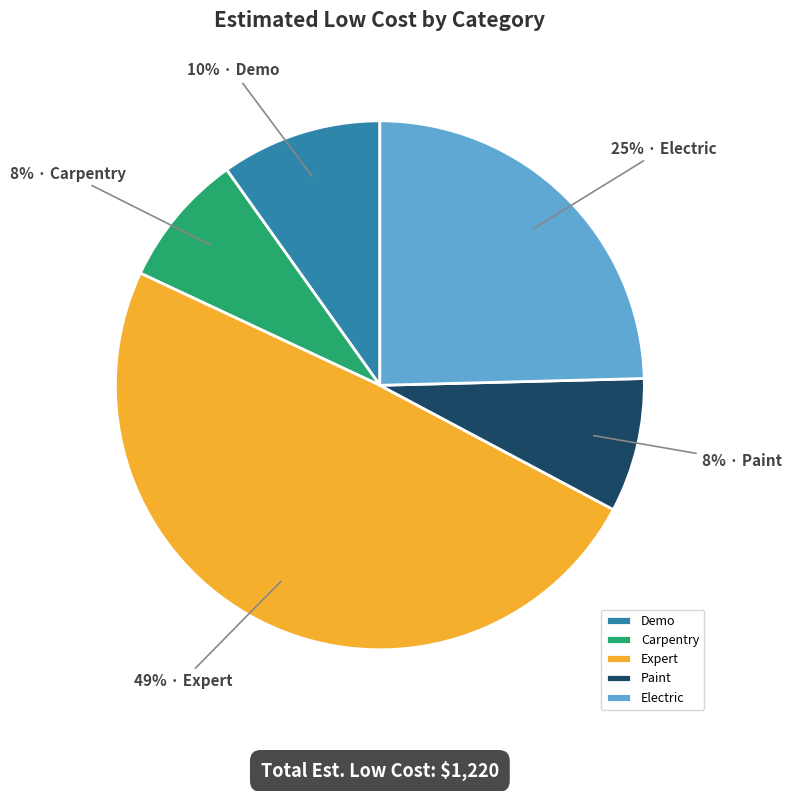

Which category has the biggest portion of the pie?

Expert